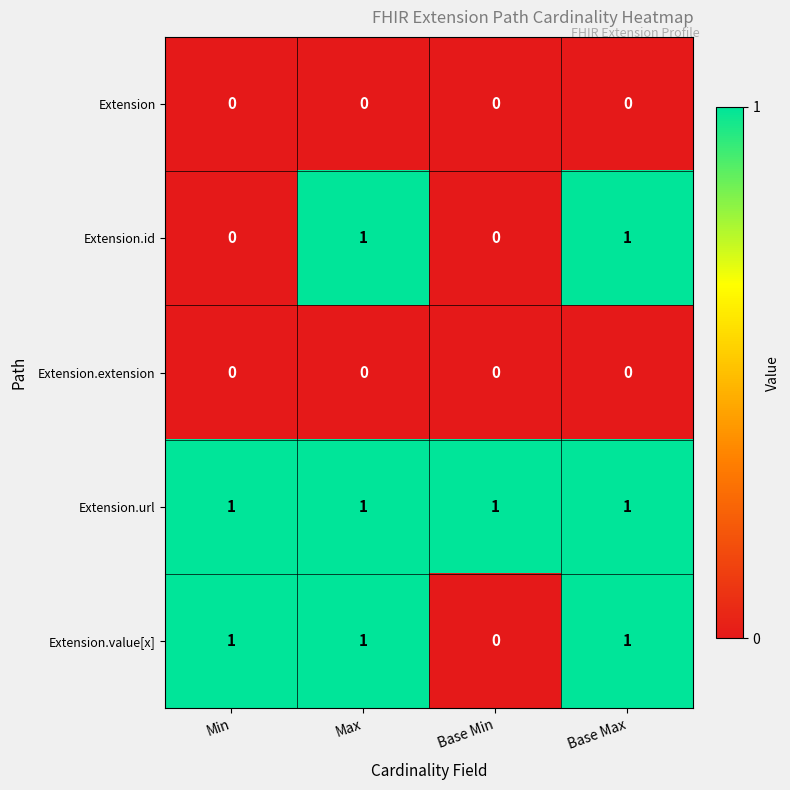

Between Min and Base Max, which series saw the biggest shift?

Extension.id